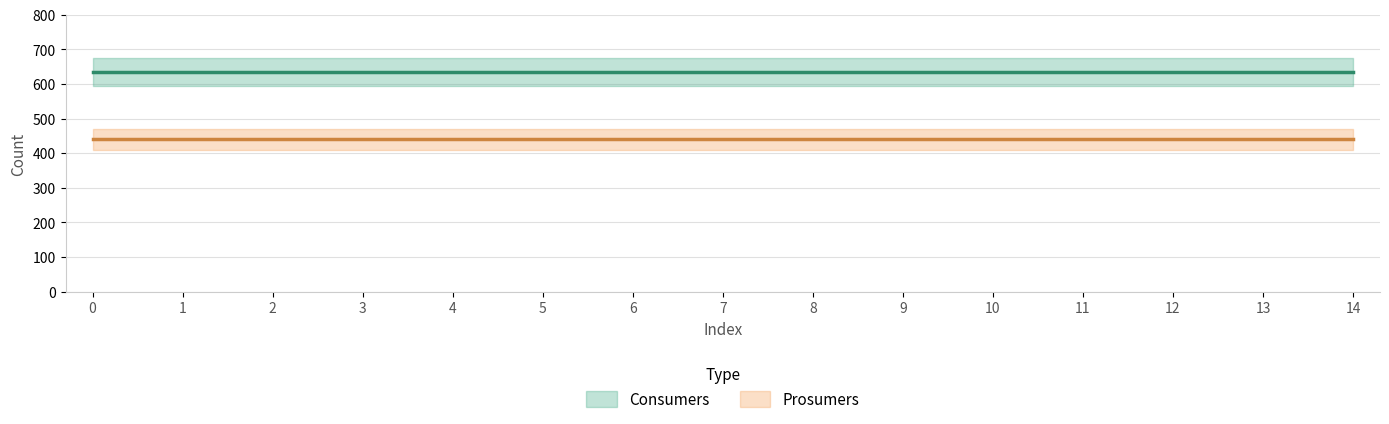

What is the spread (max minus min) of values at 6?

195